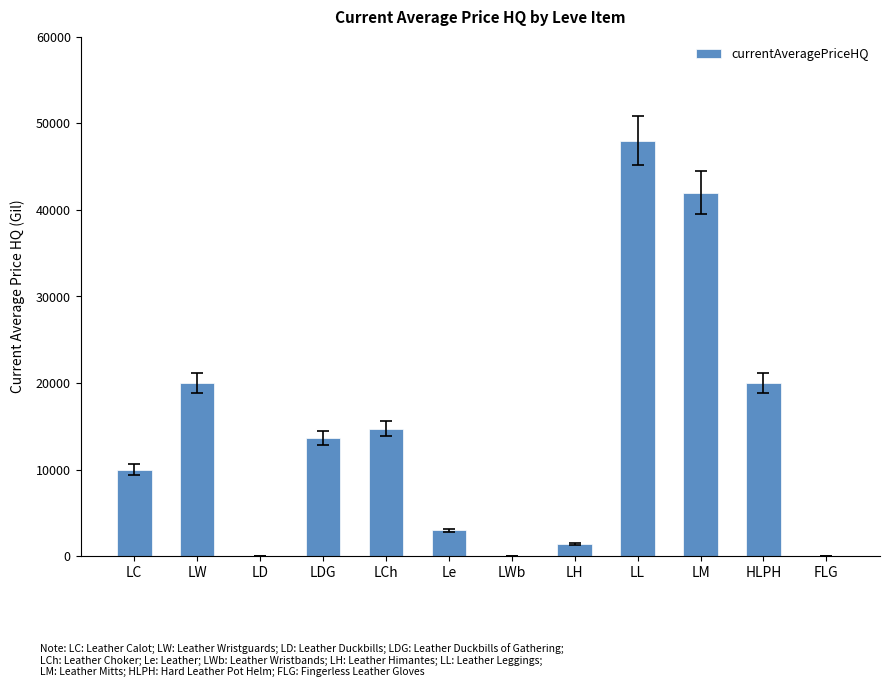

Read the value at LC.

9994.7